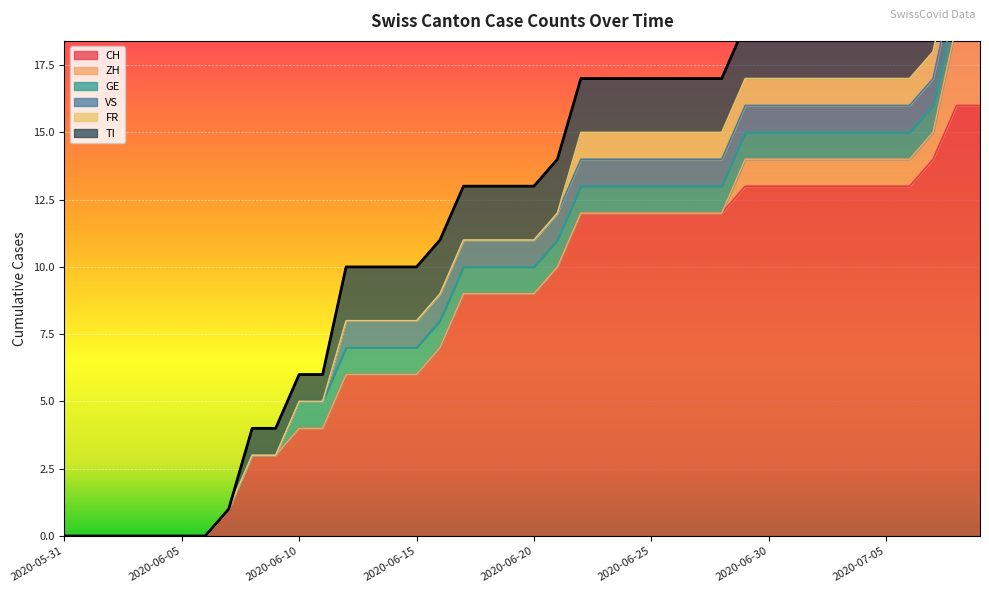

What are all the series names shown in the legend?

CH, ZH, GE, VS, FR, TI